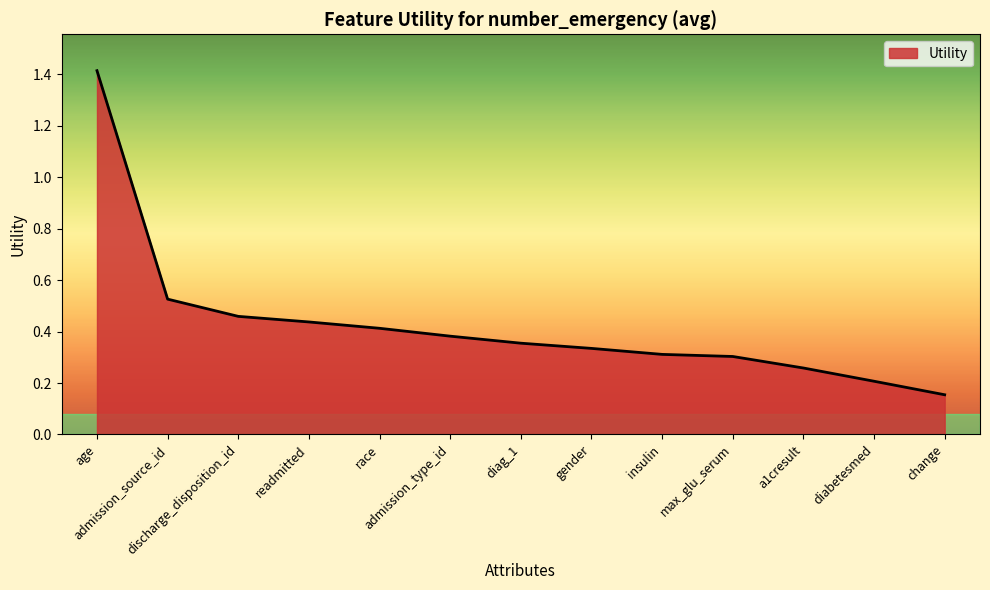

What is the difference between the values at insulin and readmitted?

0.1